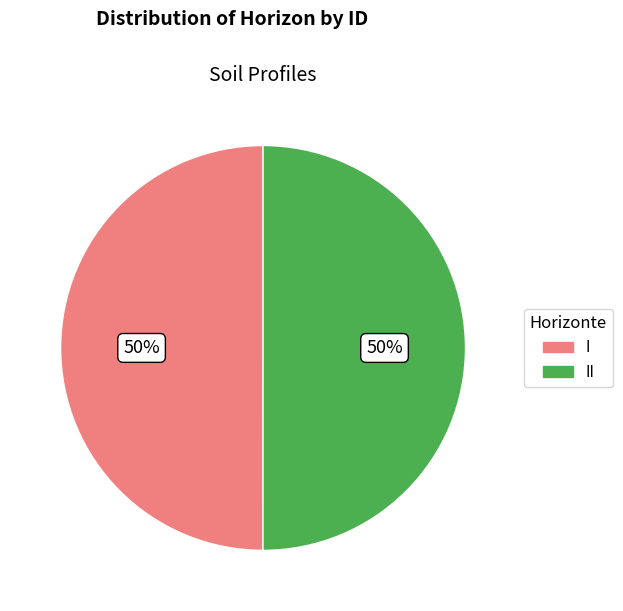

To the nearest percent, what is the average slice percentage?

50%